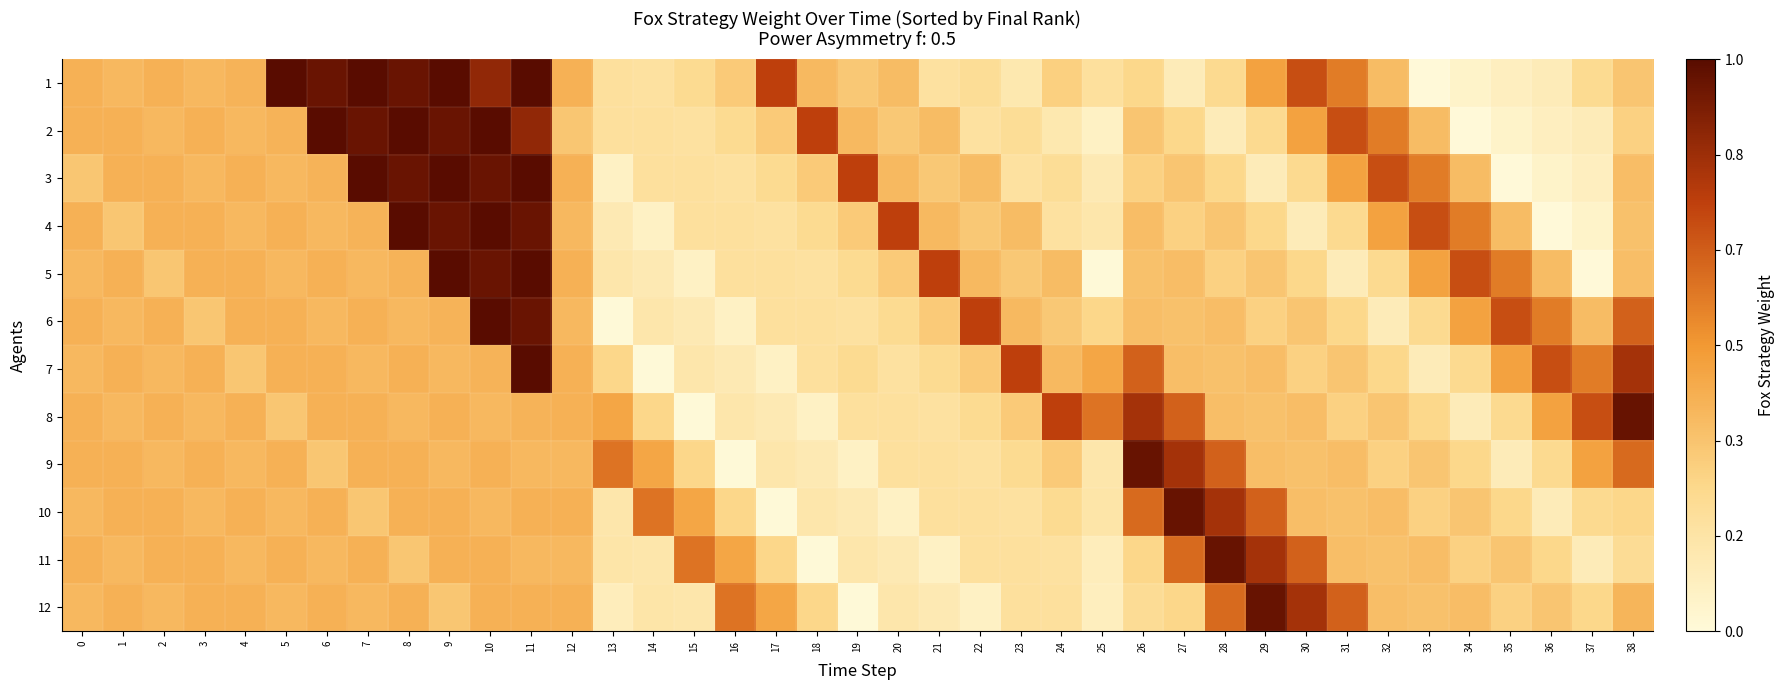

What is the spread (max minus min) of values at 6?

160.2